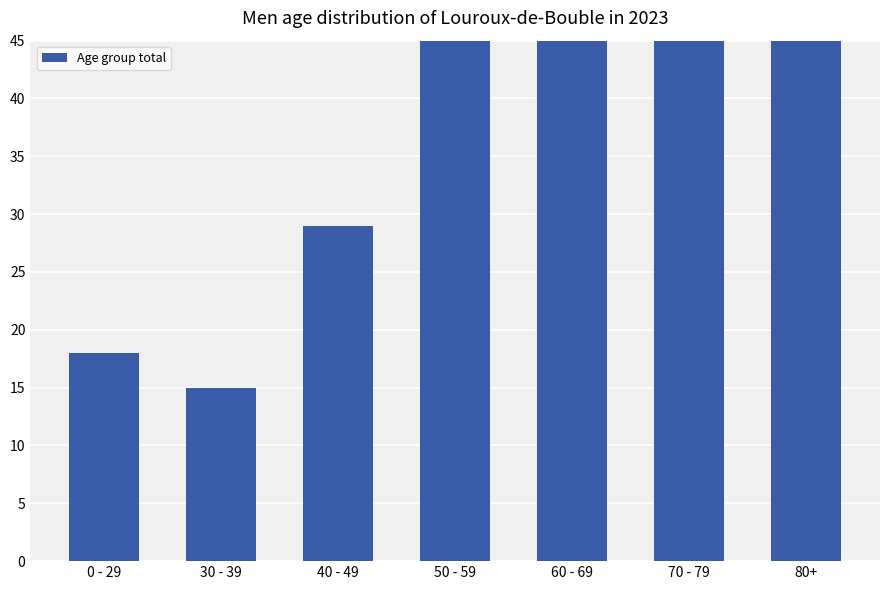

Which category has the highest value across all series?

70 - 79